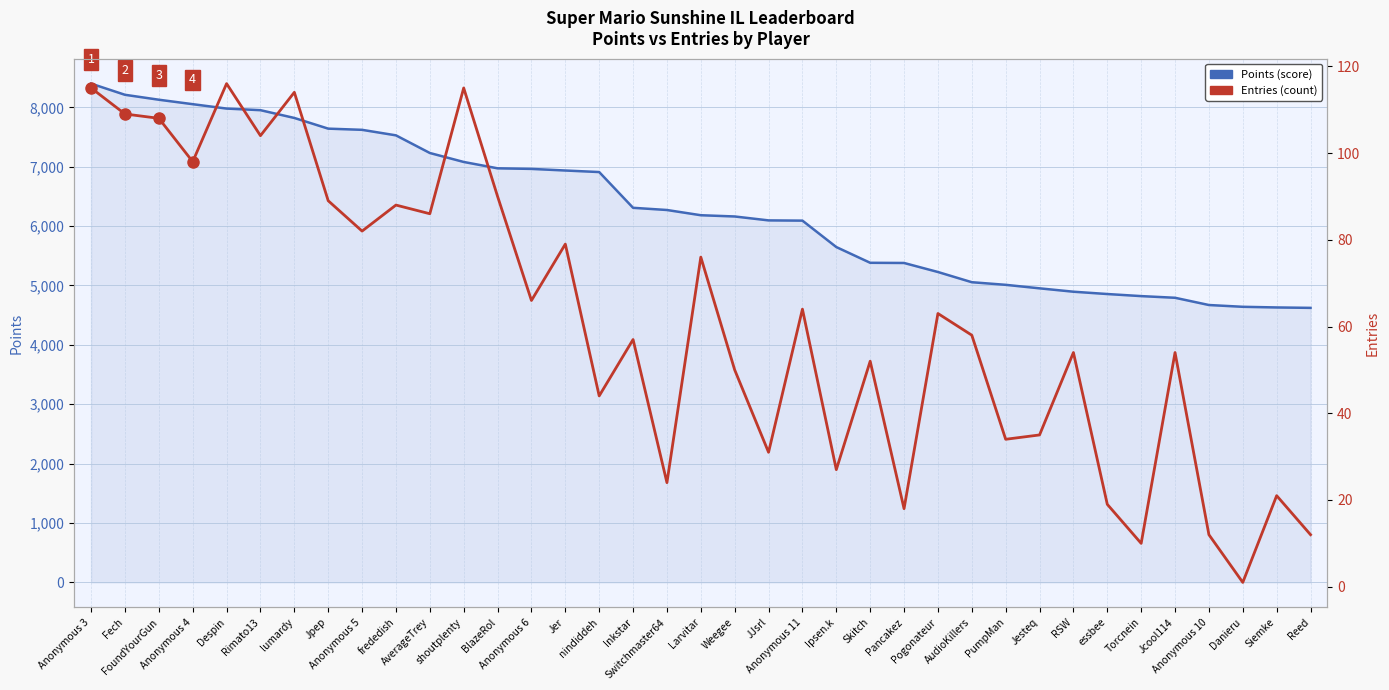

Rank the series by their average value, from lowest to highest.

Entries (count), Points (score)